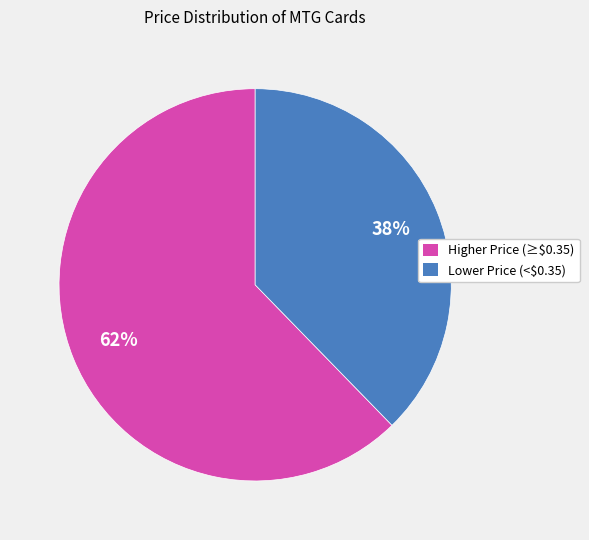

To the nearest percent, what is the average slice percentage?

50%